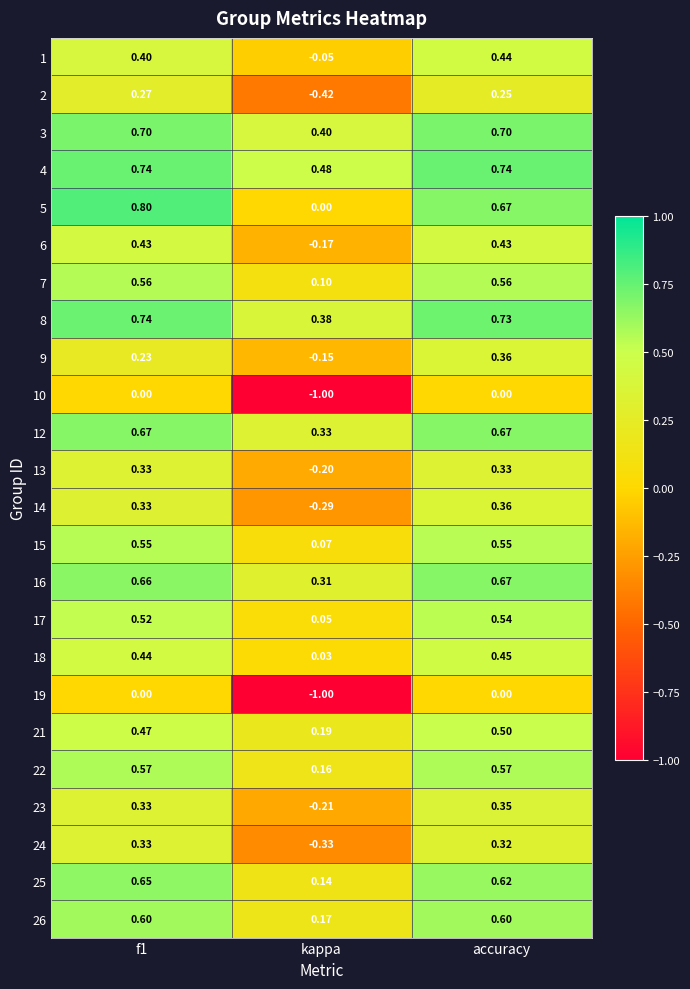

Which category has the lowest value in the 16 series?

kappa